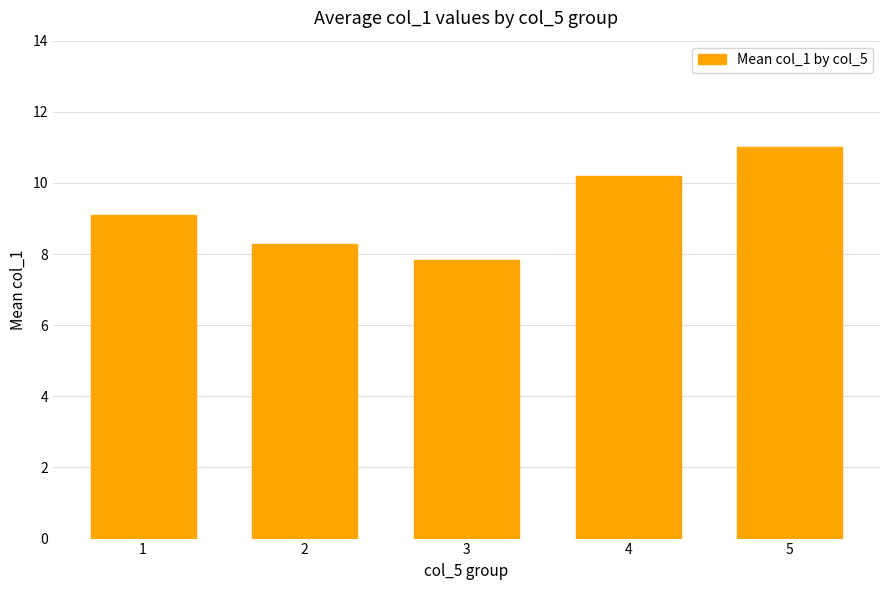

What is the smallest value displayed?

7.8